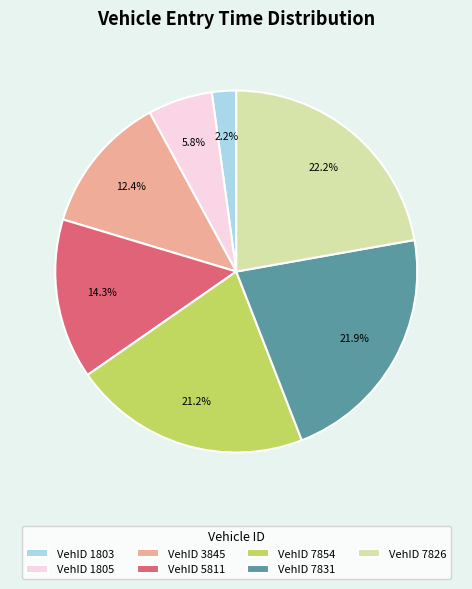

Which has a higher value, VehID 7854 or VehID 5811?

VehID 7854